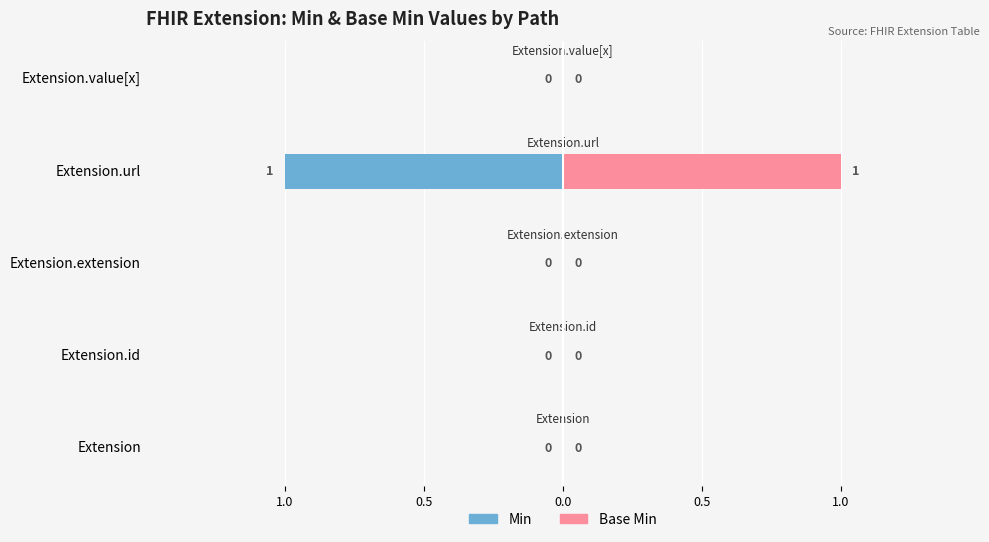

Are the bars grouped side by side (vs. stacked)?

Yes